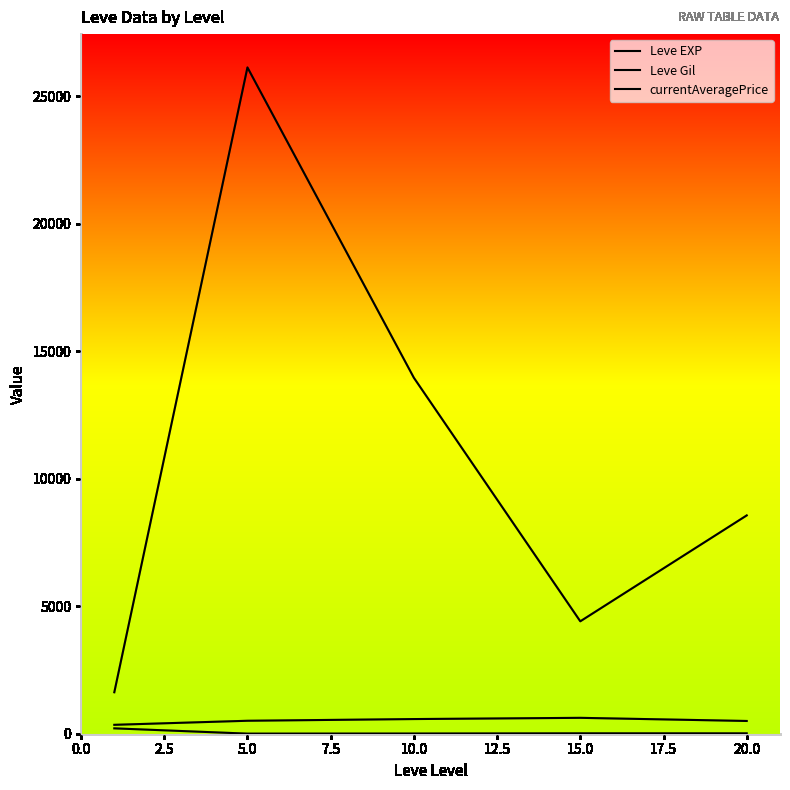

What is the minimum value for currentAveragePrice?

1626.7